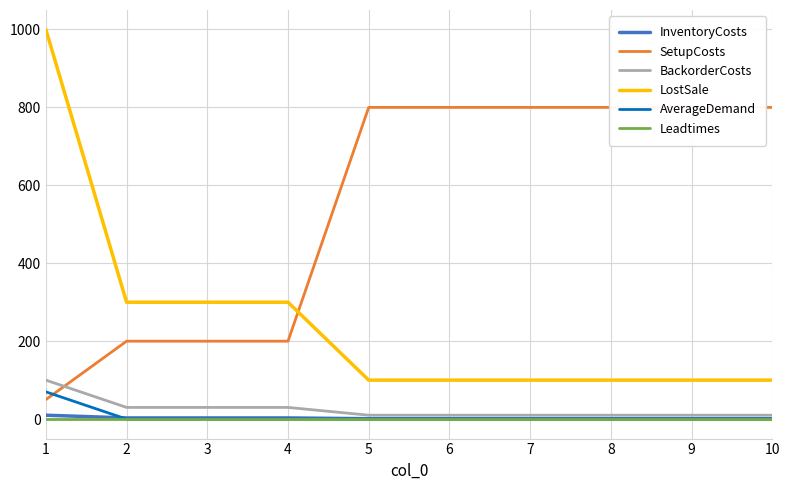

What is the value of the LostSale point at the 6th from the left?

100